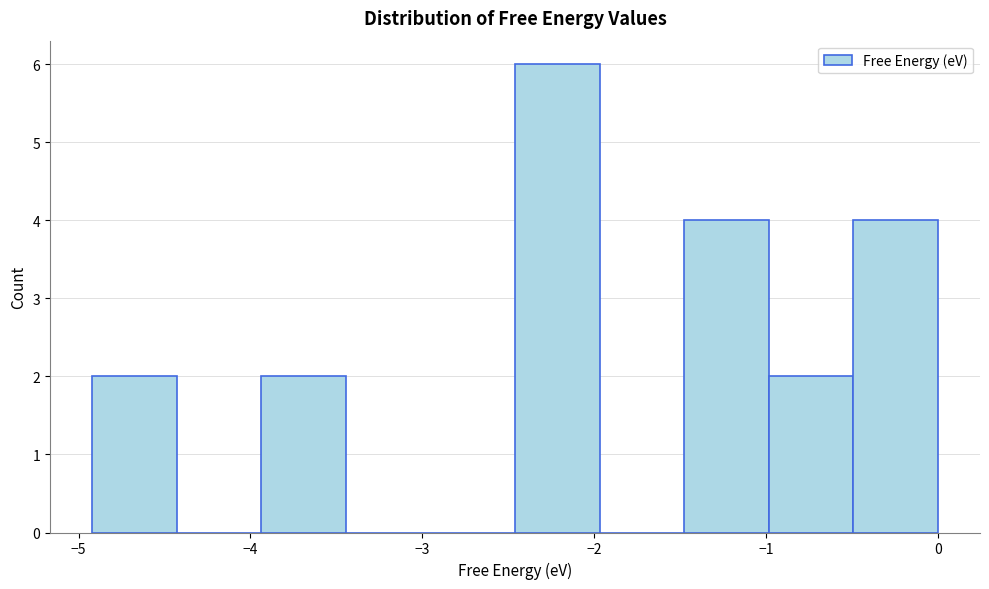

Reading left to right, transcribe this chart: for each bar, give the range it covers on the x-axis and its height. Neither the bar edges nor the heights are printed on the chart, so give them approximately, as read against the axes.

-4.9 to -4.4: 2
-4.4 to -3.9: 0
-3.9 to -3.4: 2
-3.4 to -3.0: 0
-3.0 to -2.5: 0
-2.5 to -2.0: 6
-2.0 to -1.5: 0
-1.5 to -1.0: 4
-1.0 to -0.5: 2
-0.5 to 0.0: 4